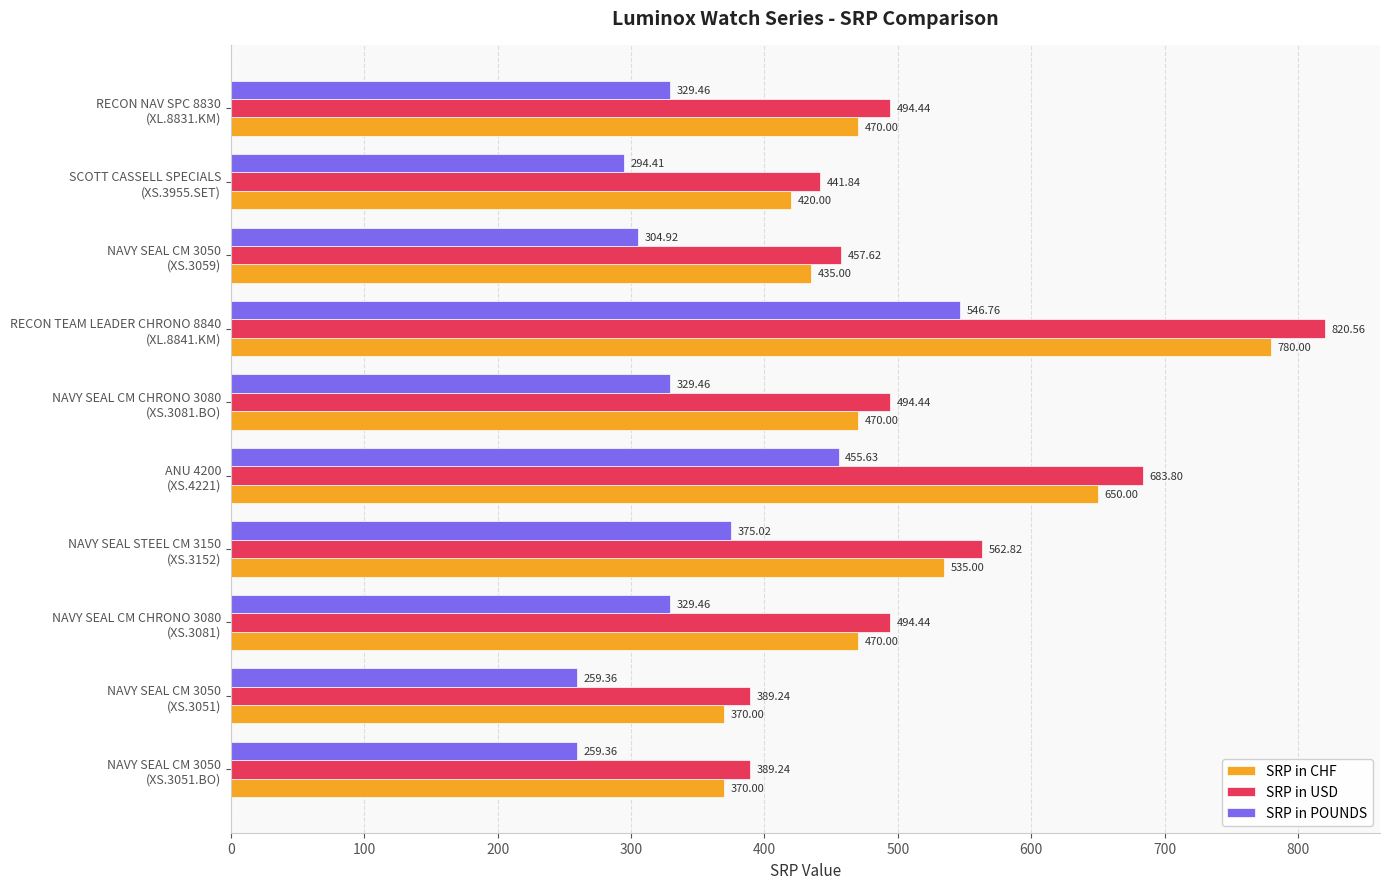

Which series has the largest total across all categories?

SRP in USD